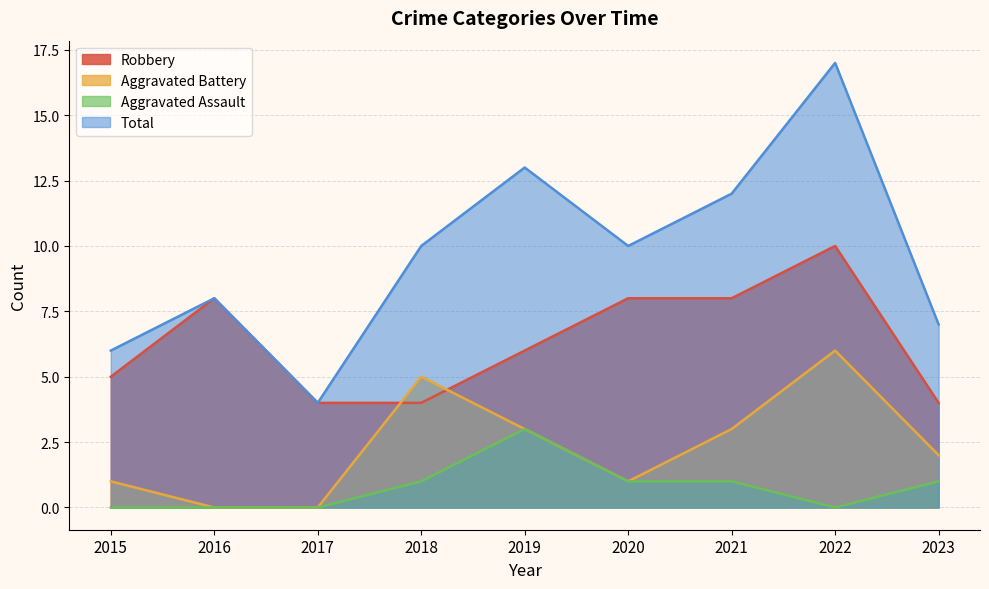

What is the value of the Robbery point at the 3rd from the left?

4